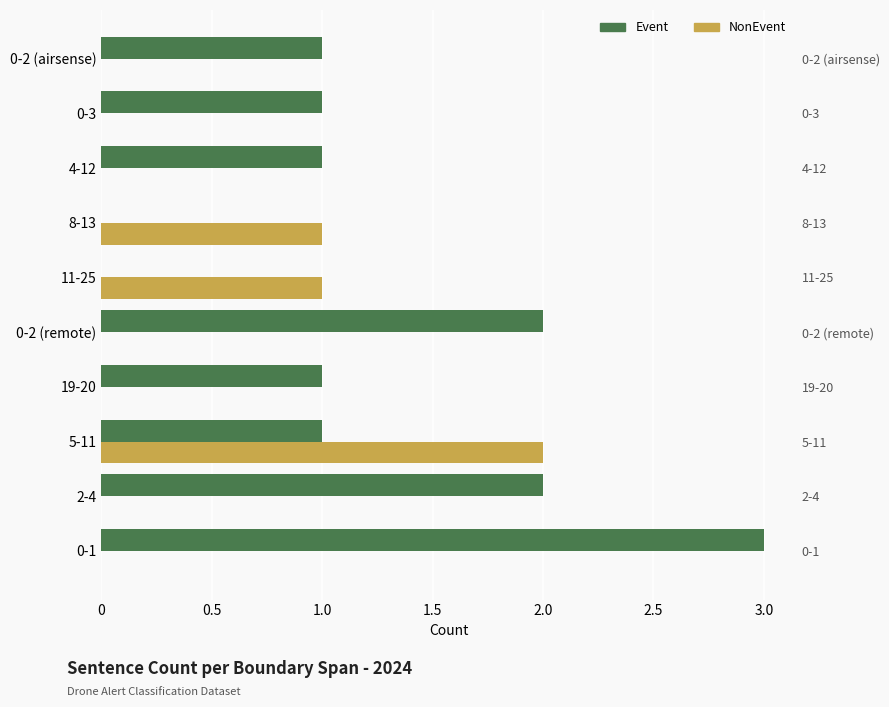

List the series in order of their peak value, lowest first.

NonEvent, Event